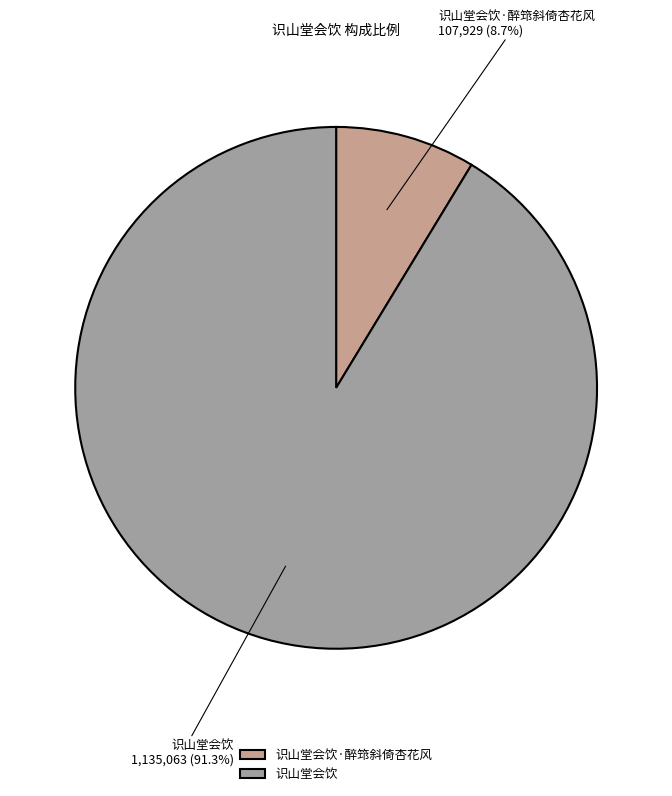

True or false: 识山堂会饮 accounts for 99% of the total.

False